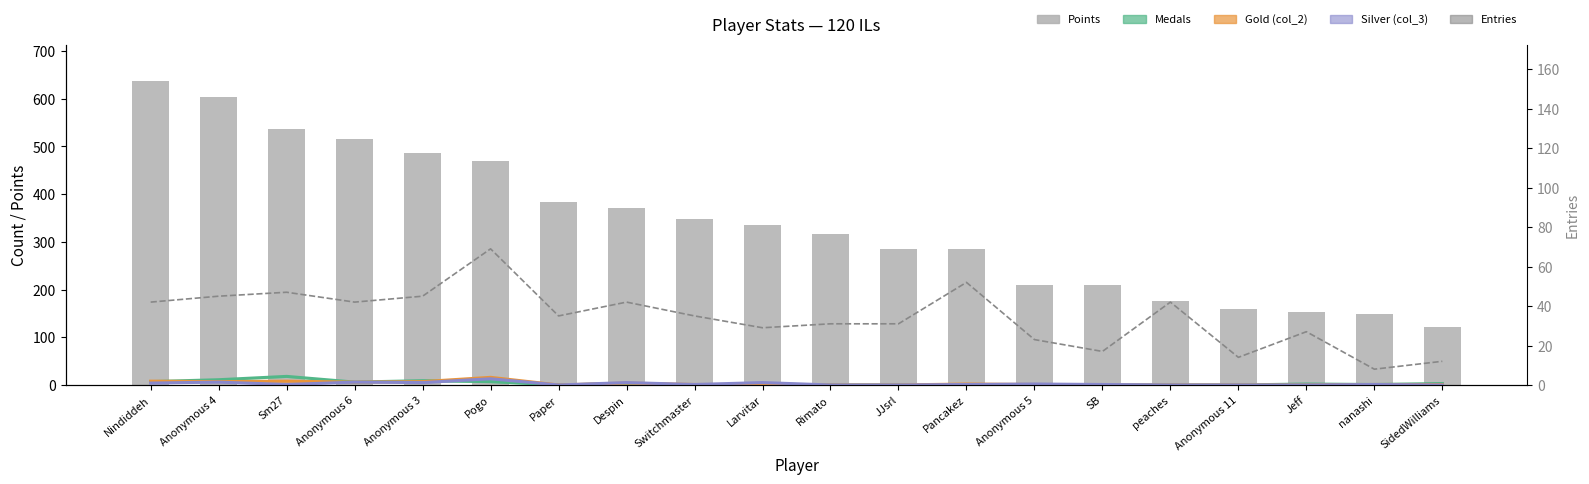

What is the total value across all series at nanashi?

160